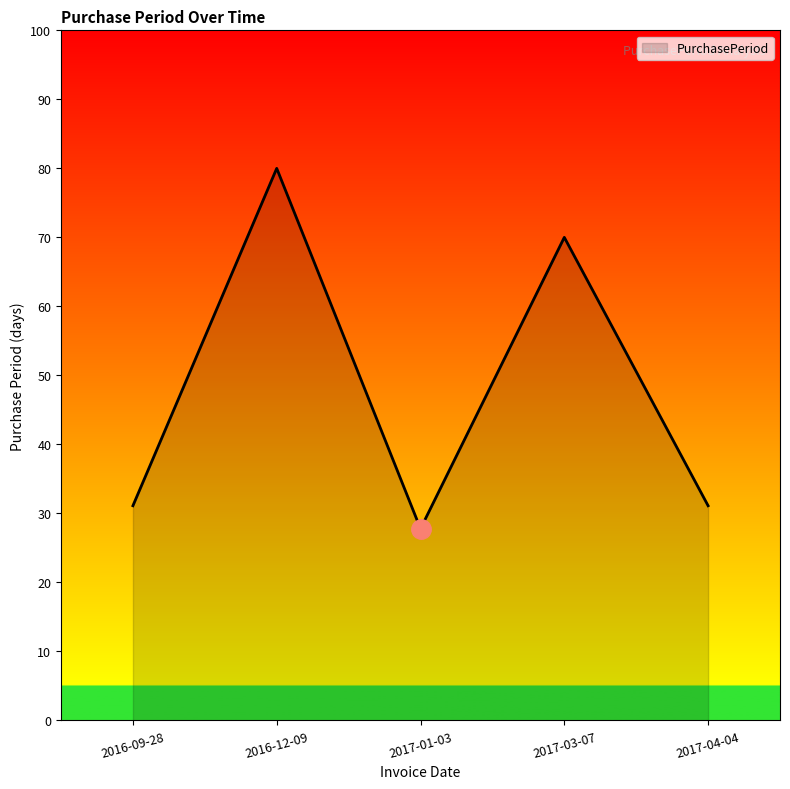

What is the average value?

48.0